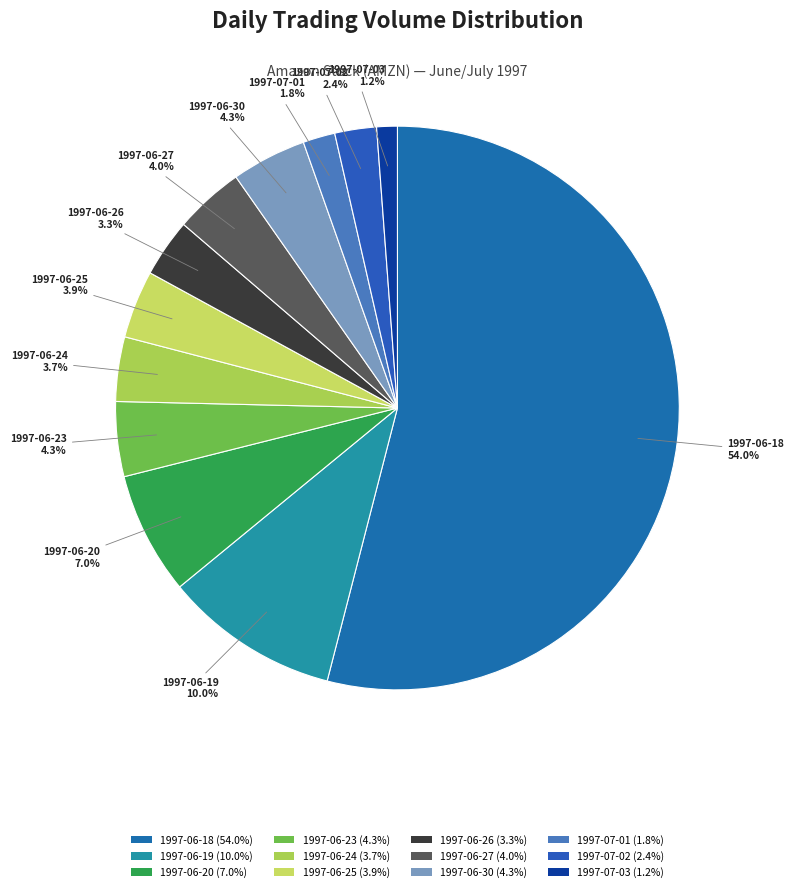

Rank the categories by value from highest to lowest.

1997-06-18, 1997-06-19, 1997-06-20, 1997-06-30, 1997-06-23, 1997-06-27, 1997-06-25, 1997-06-24, 1997-06-26, 1997-07-02, 1997-07-01, 1997-07-03